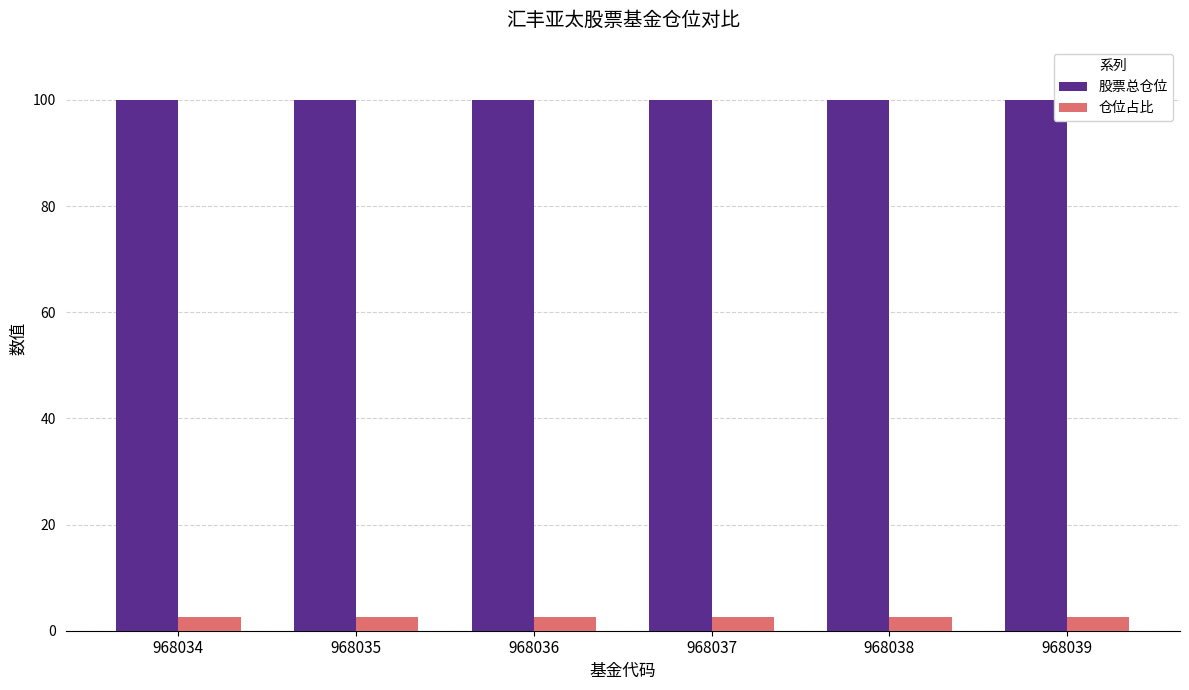

True or false: 股票总仓位 has a value of 99.9 at 968039.

True